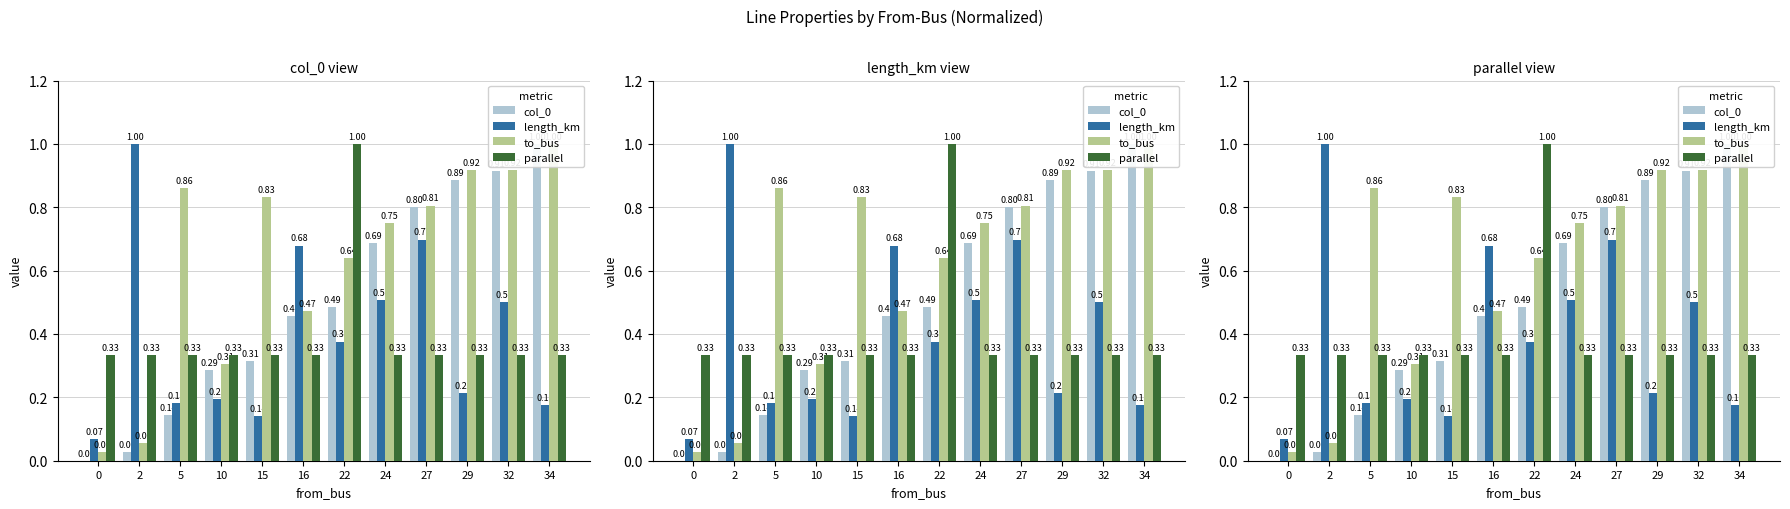

How many data points does each series have?

12